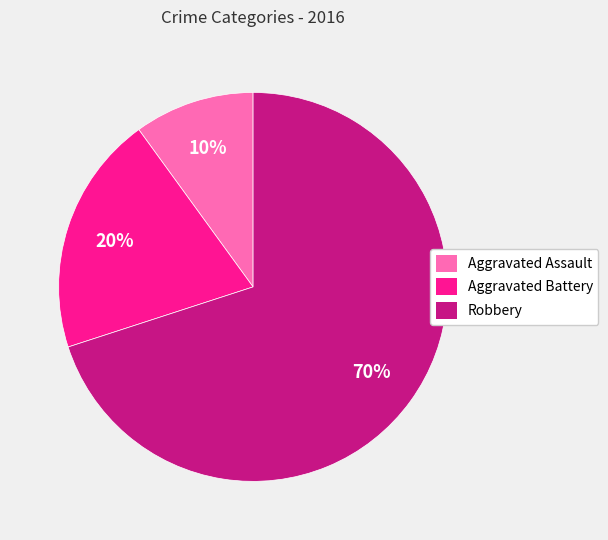

Is it true that Aggravated Assault is 1% of the pie?

False